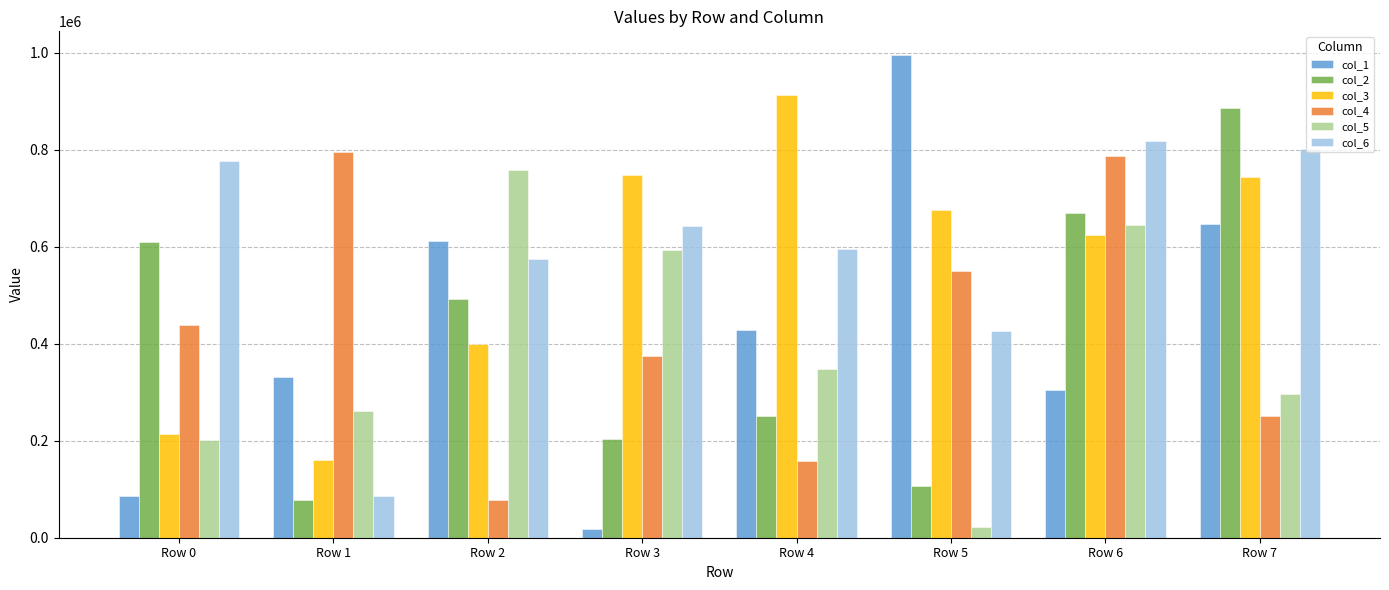

What is the difference between the col_2 values at Row 2 and Row 3?

287051